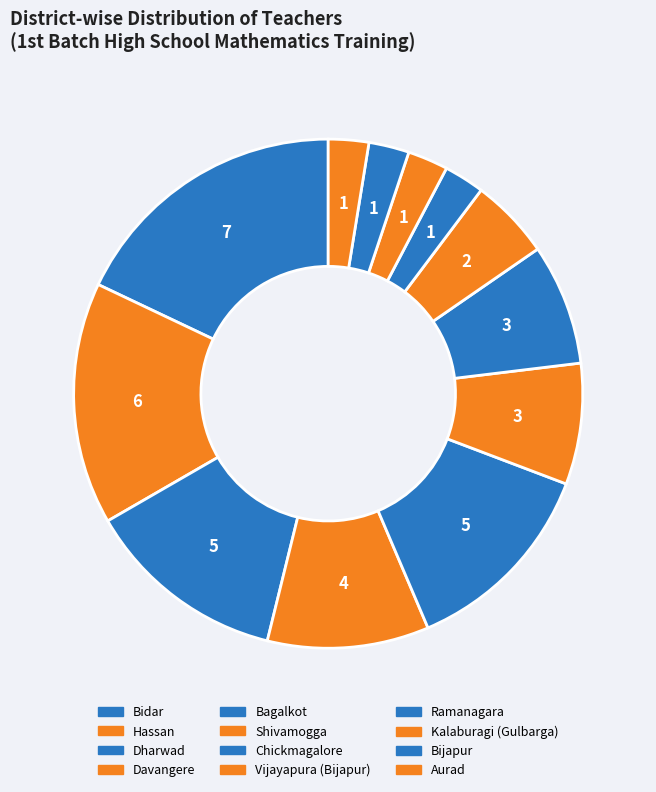

What is the change in value from Hassan to Kalaburagi (Gulbarga)?

-5